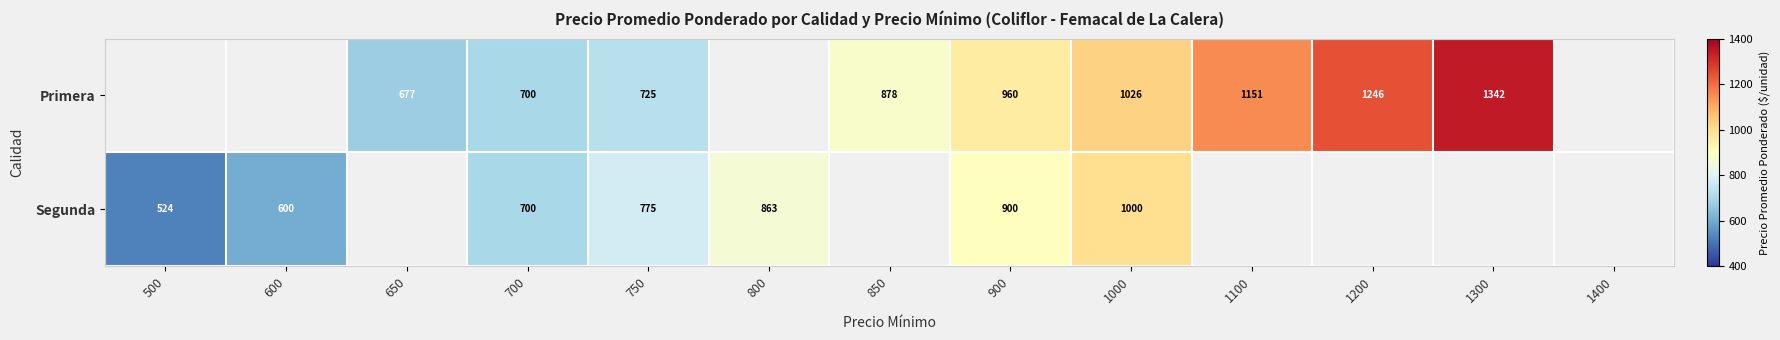

What is the total value across all series at 750?

1500